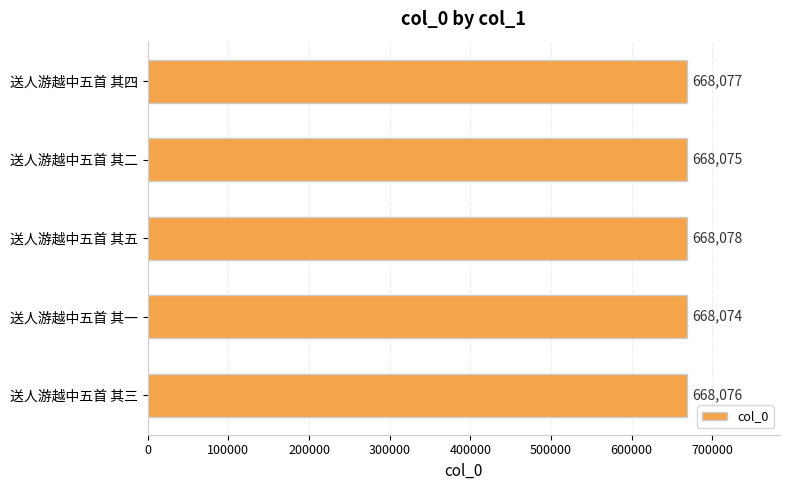

What is the difference between the maximum and second lowest values?

3